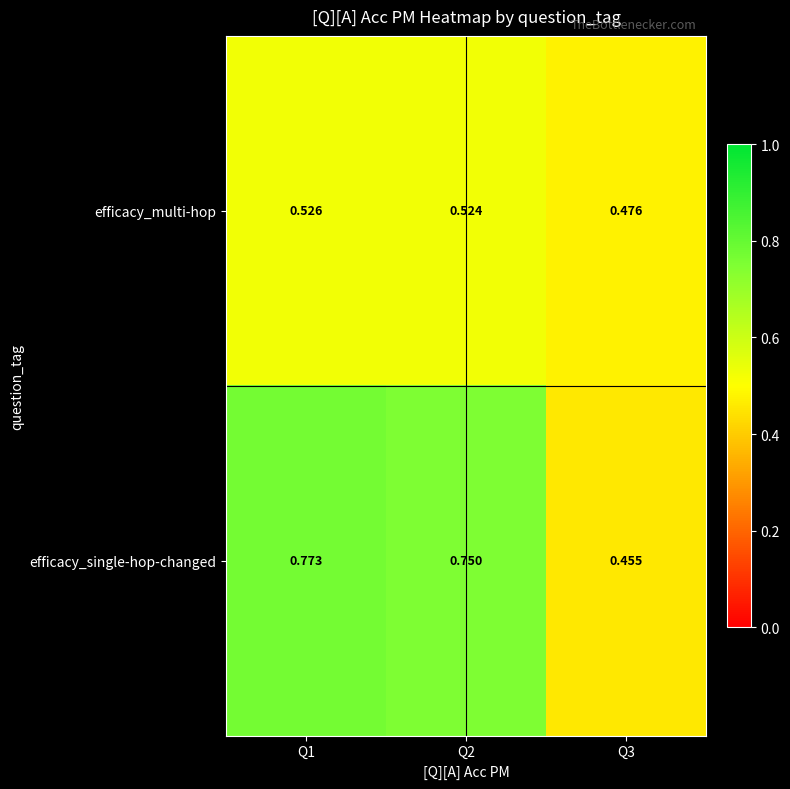

Is the value of efficacy_single-hop-changed at Q2 greater than the value of efficacy_multi-hop at Q2?

Yes